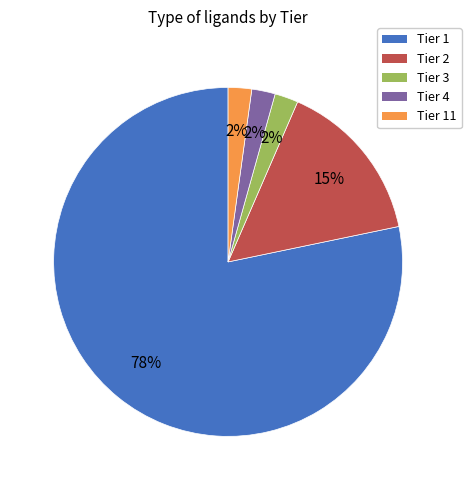

To the nearest percent, what is the average slice percentage?

20%